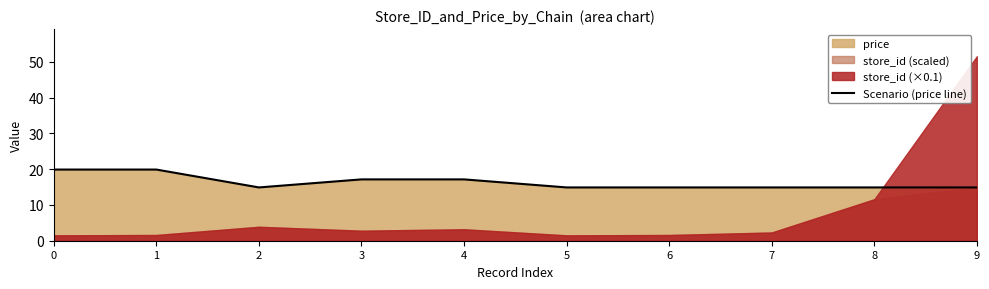

What is the difference between the maximum and minimum values?

5.0